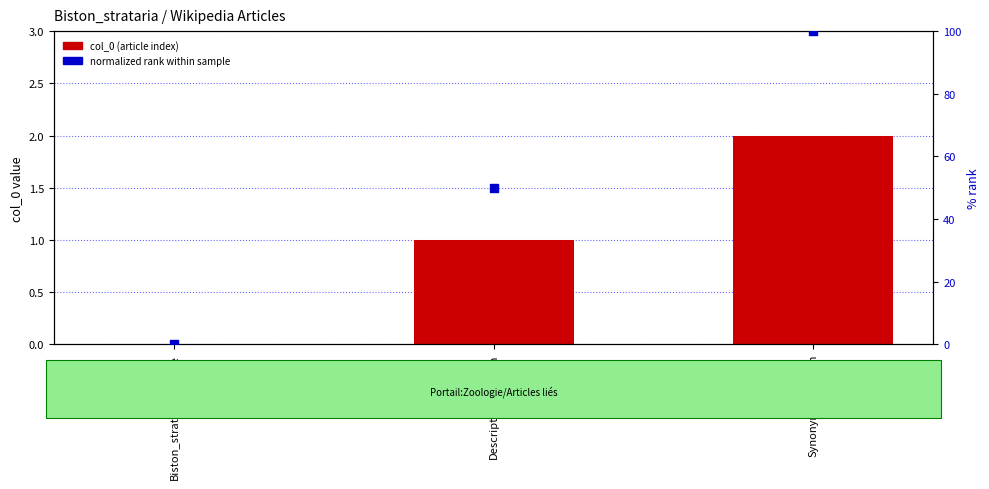

Which series has the widest spread of Y values?

normalized rank within sample